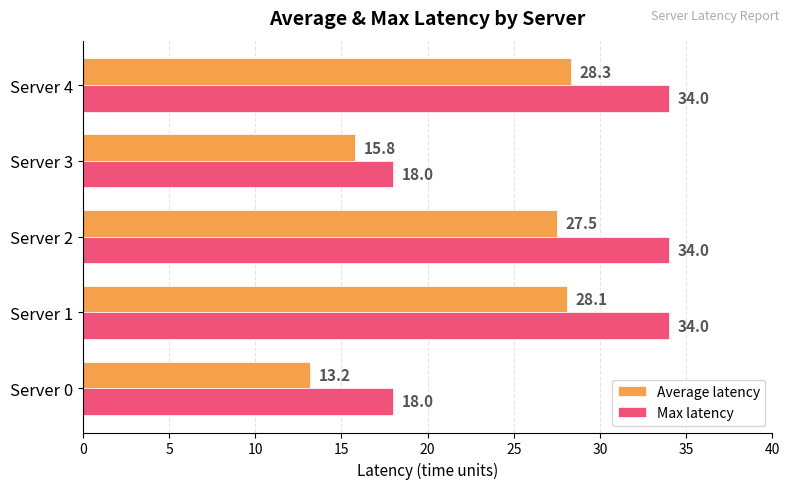

True or false: Max latency has a value of 34.0 at Server 2.

True